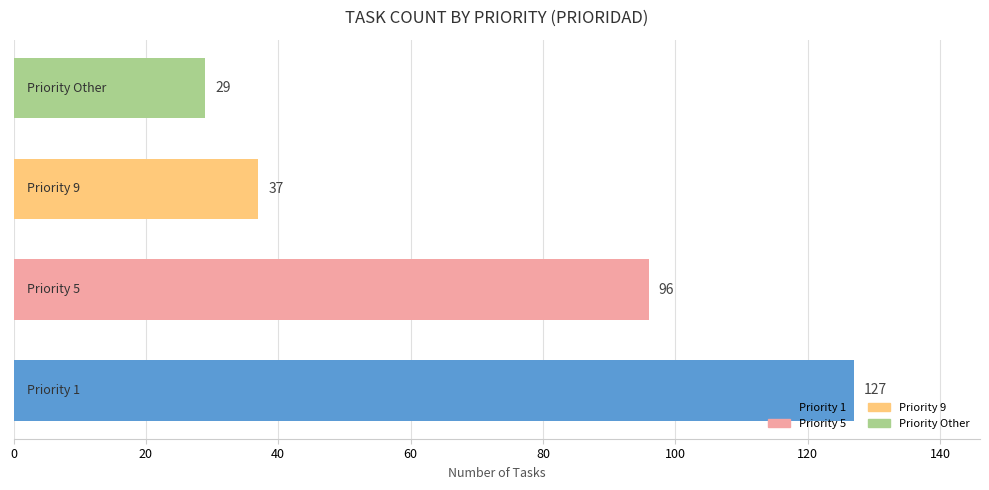

What is the sum of all values?

289